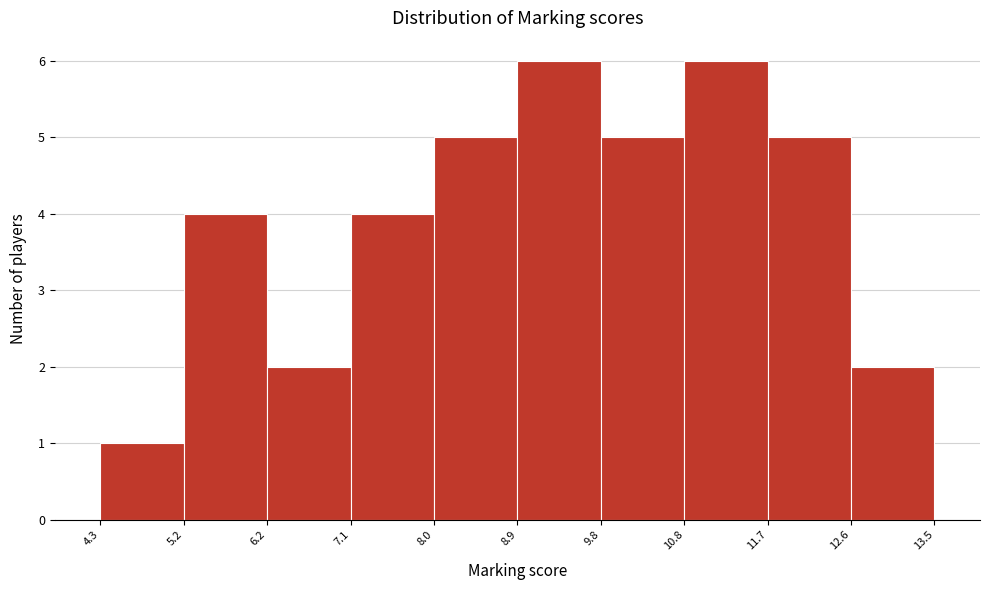

How tall is the bar that spans 8.9 to 9.8 on the x-axis? The values are not printed on the chart, so give them approximately, as read against the axis.

6